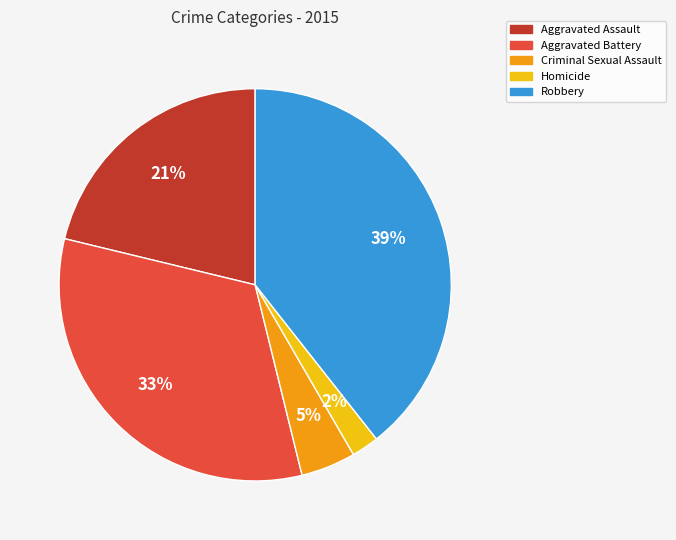

How many slices are in this pie chart?

5